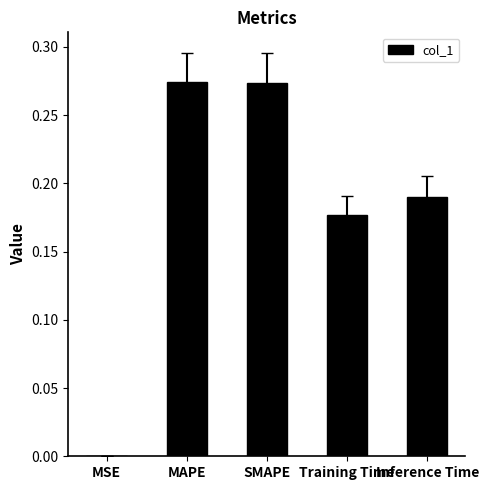

What is the sum of all values?

0.9